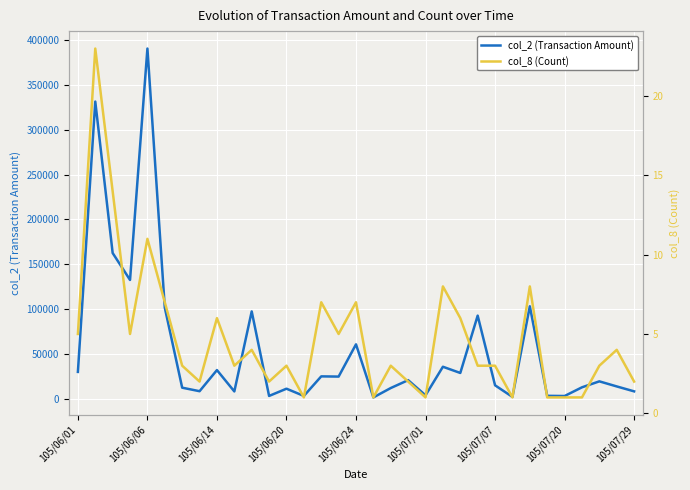

Is the value of col_2 (Transaction Amount) at 105/06/14 greater than the value of col_8 (Count) at 105/06/01?

Yes